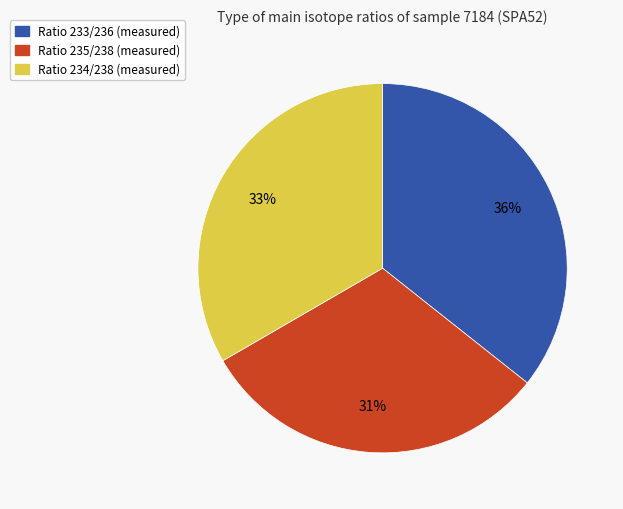

To the nearest percent, what portion does Ratio 235/238 represent?

31%